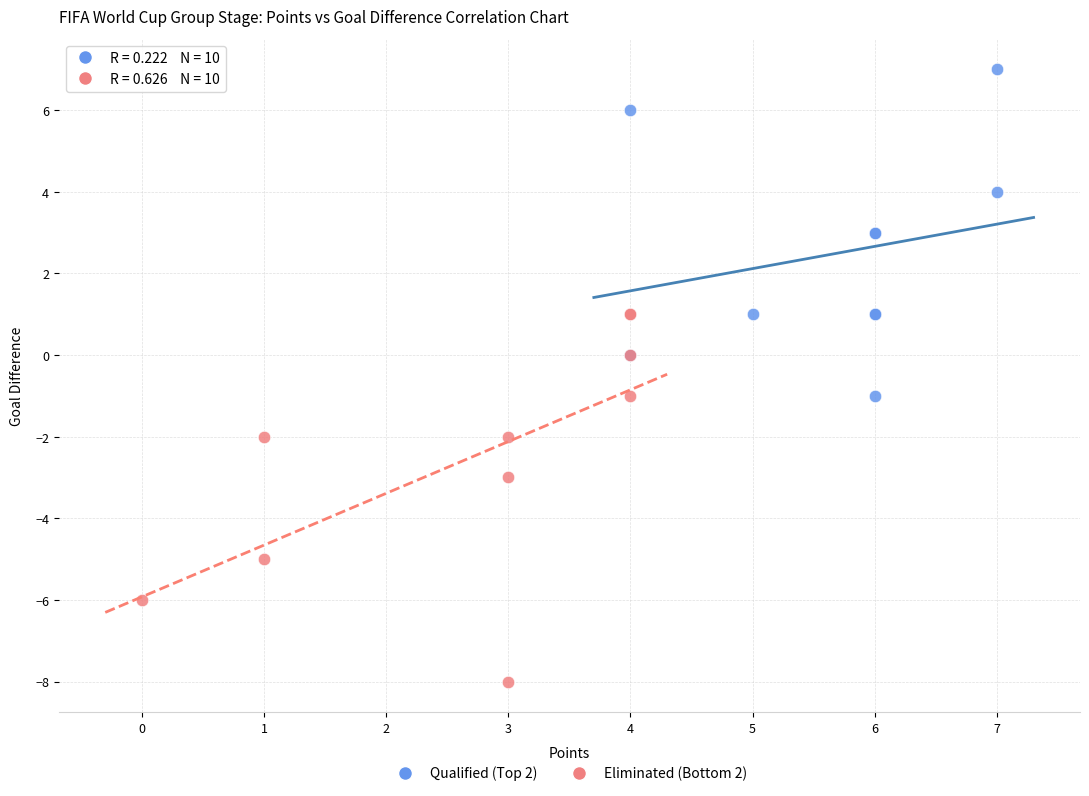

Which series reaches the maximum Y coordinate?

Qualified (Top 2)